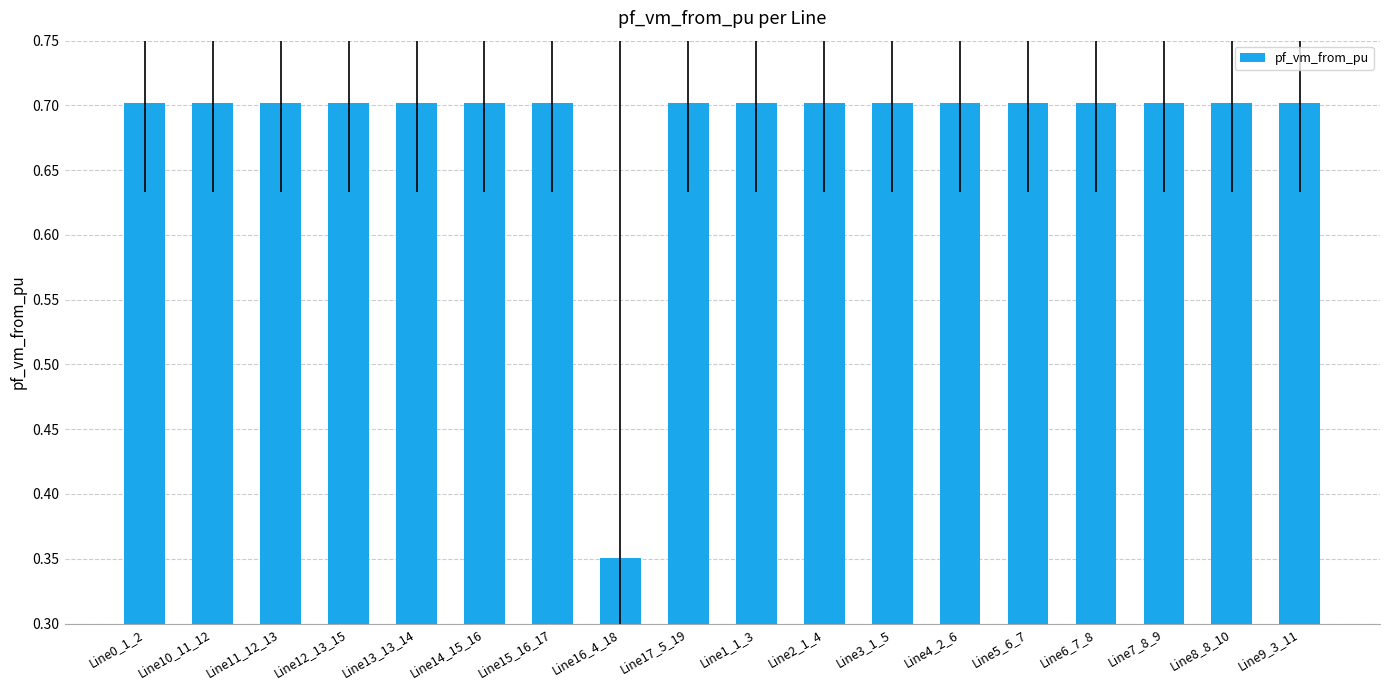

How many bars are there in total?

18